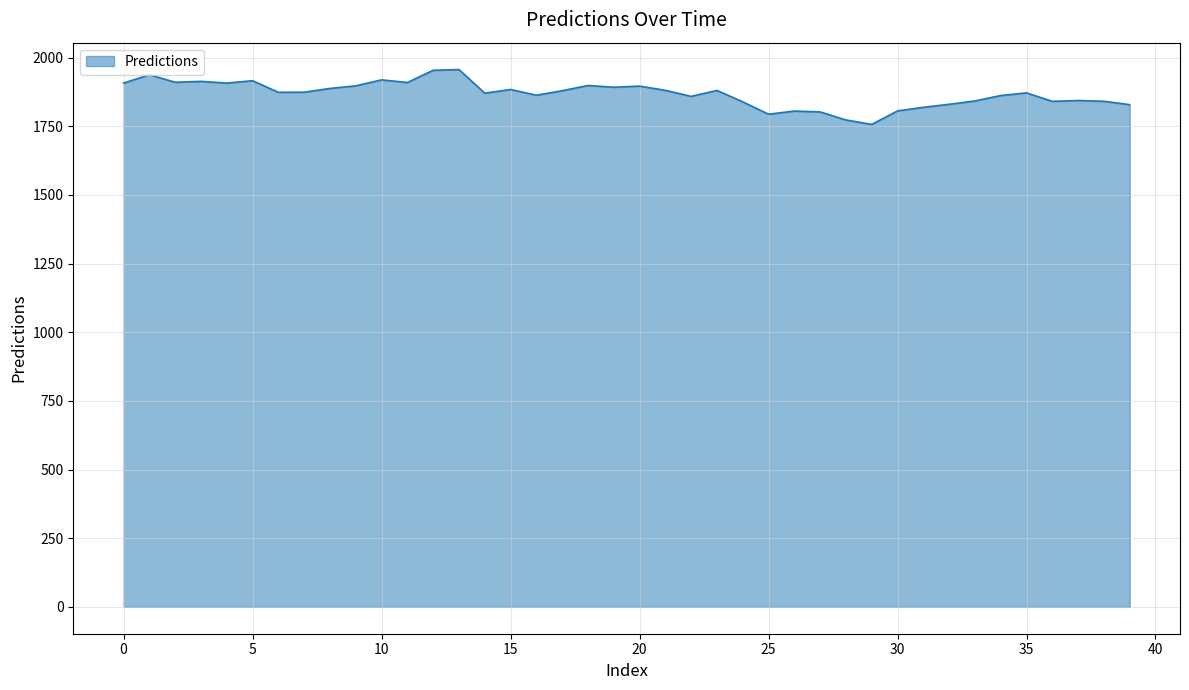

What is the minimum value shown in the chart?

1756.9